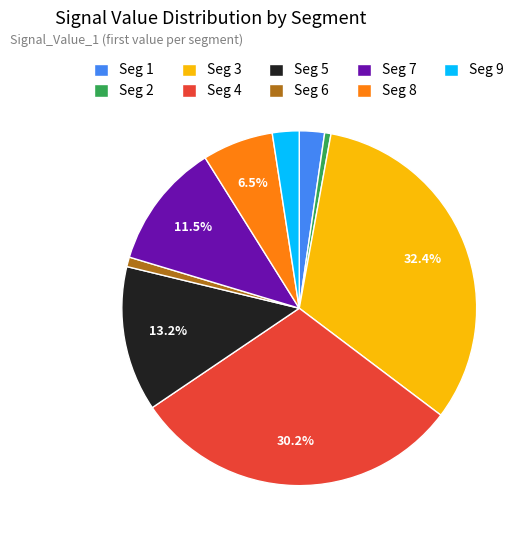

Count the number of slices in the pie.

9